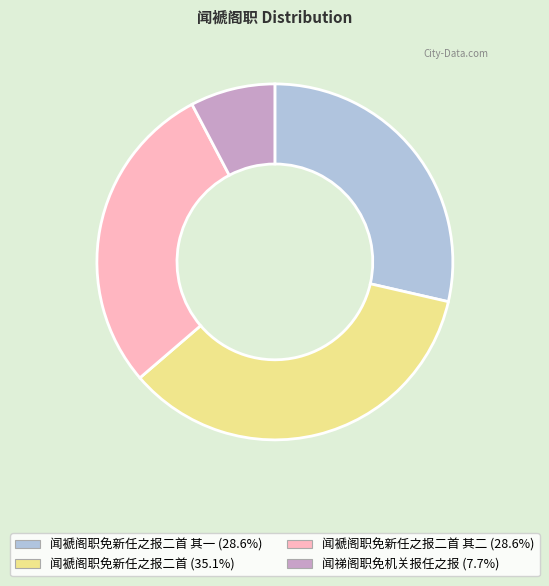

Is there any slice that represents more than half of the pie?

No